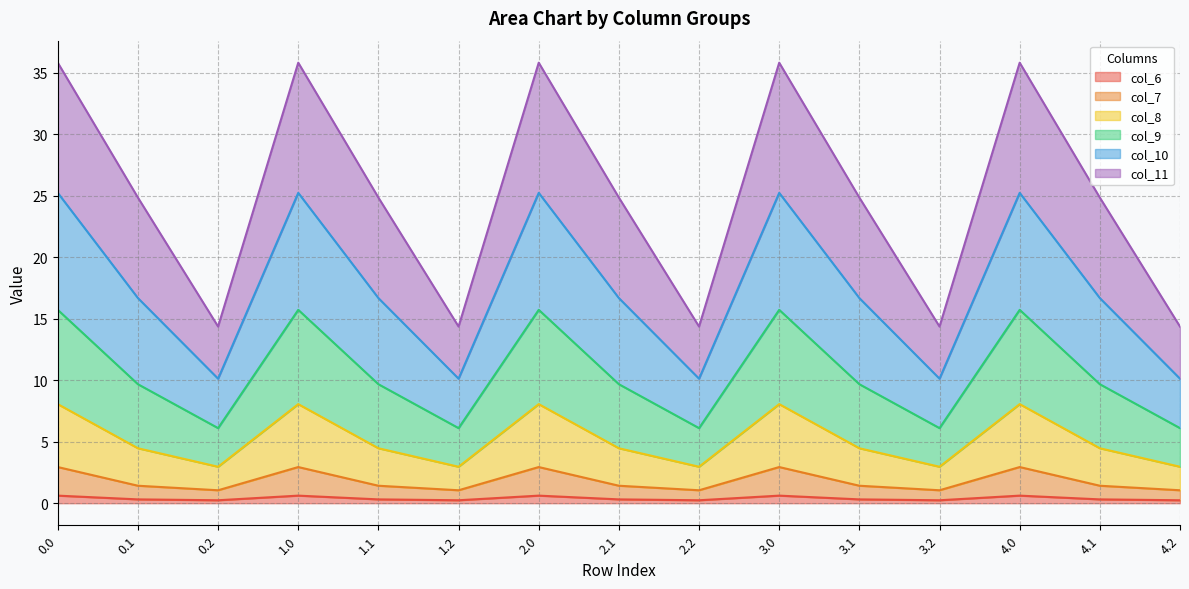

What is the label of the 3rd point from the left?

0.2